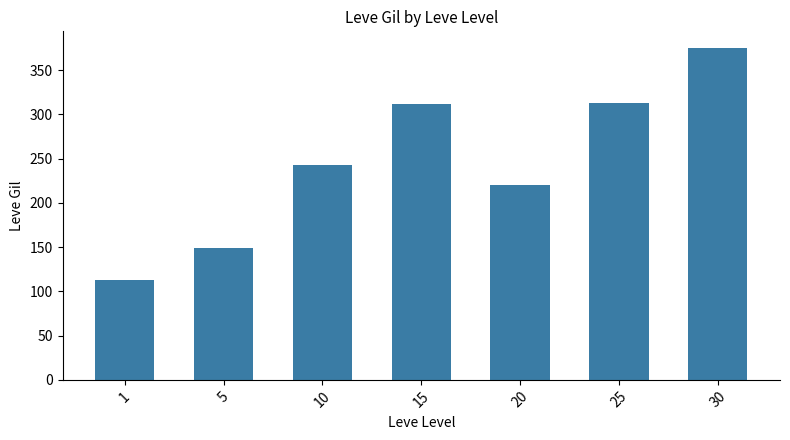

What is the difference between the second highest and minimum values?

199.7